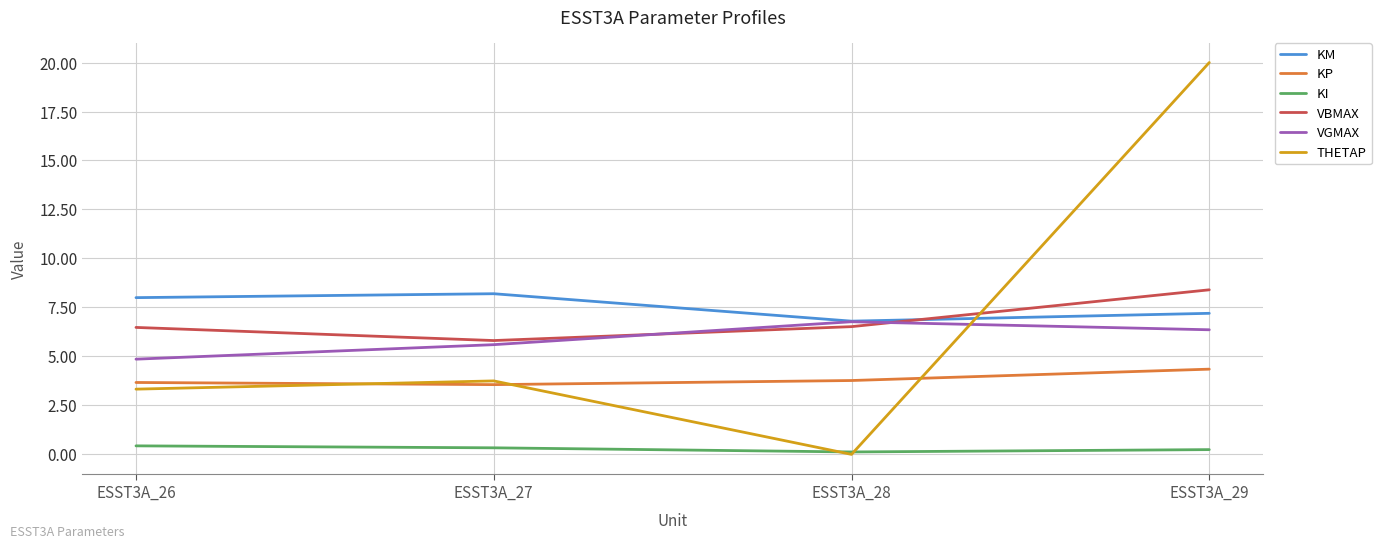

Which series has the largest range (max minus min)?

THETAP